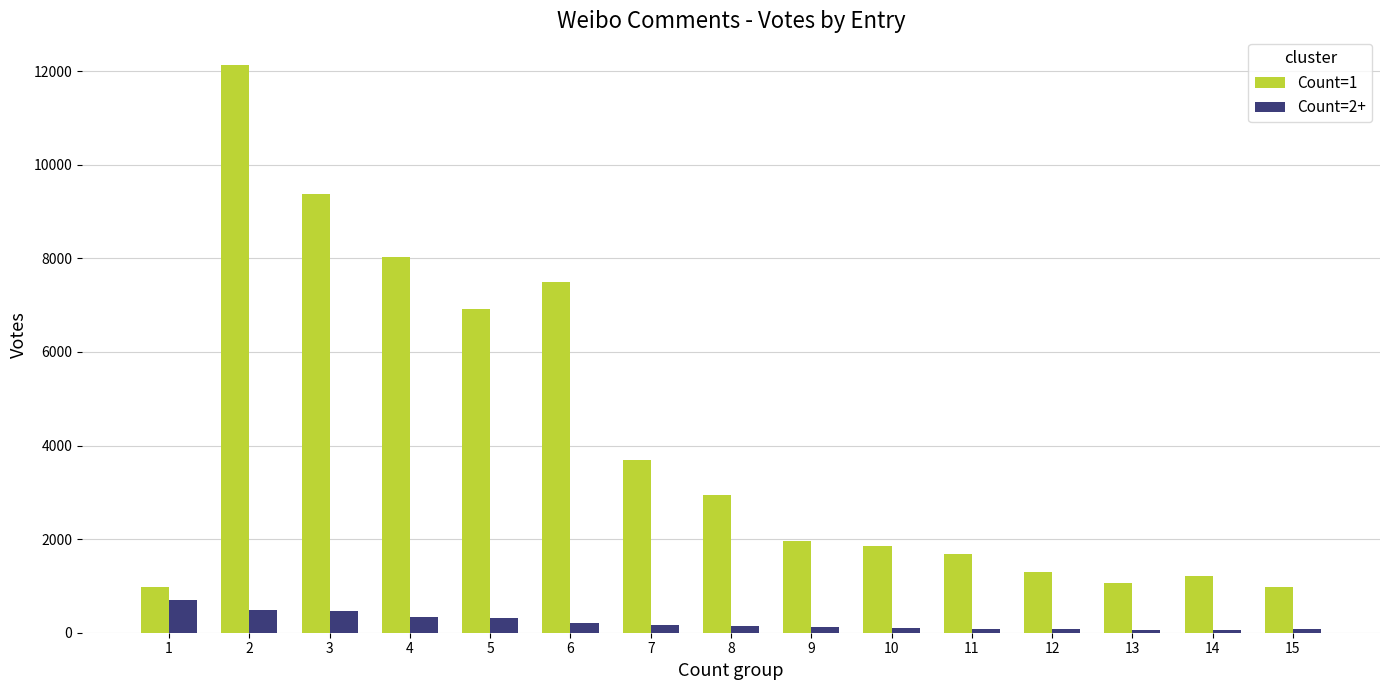

Are the bars horizontal?

No